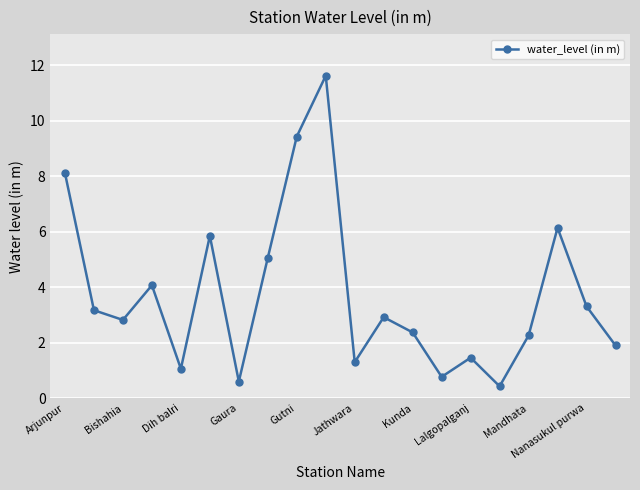

How many points are higher than both their immediate neighbors (excluding endpoints)?

6